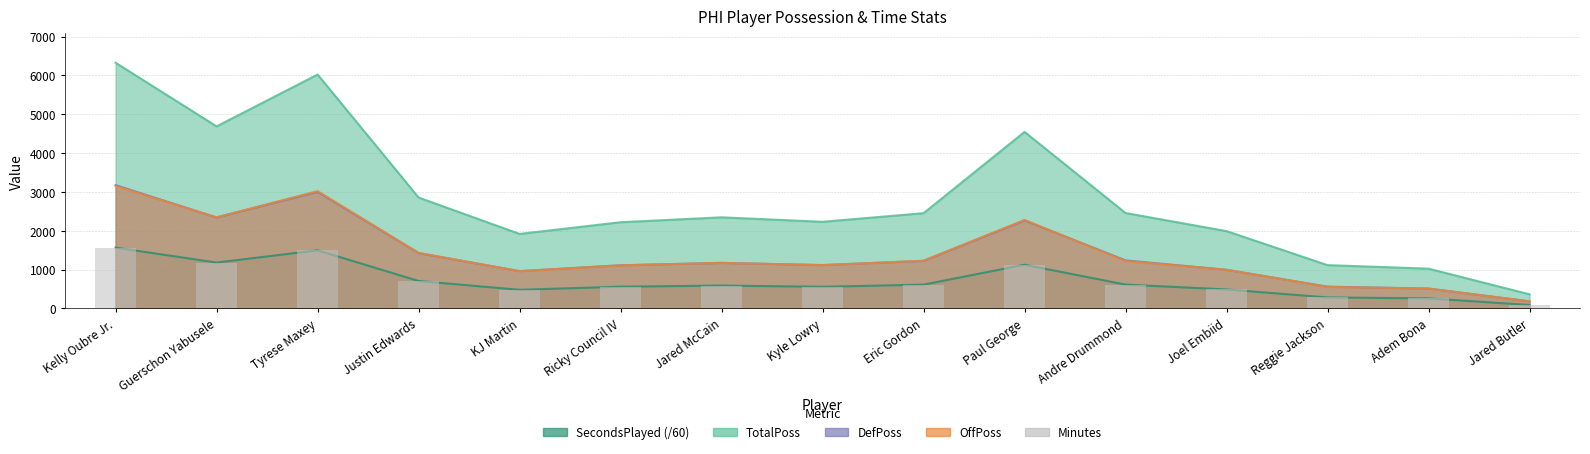

At which category does the chart reach its minimum across all series?

Jared Butler